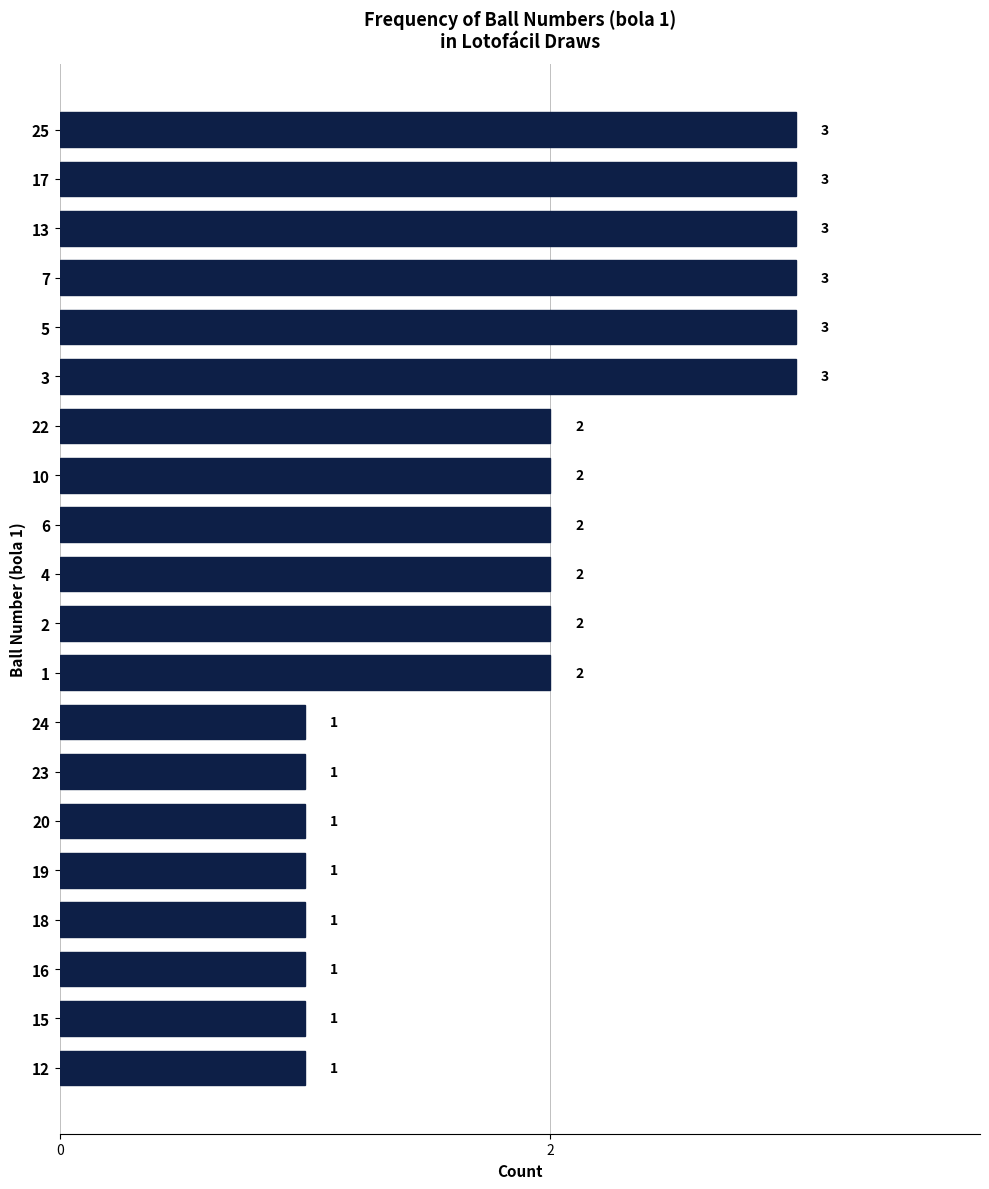

Count the values in the range 1 to 3.

20